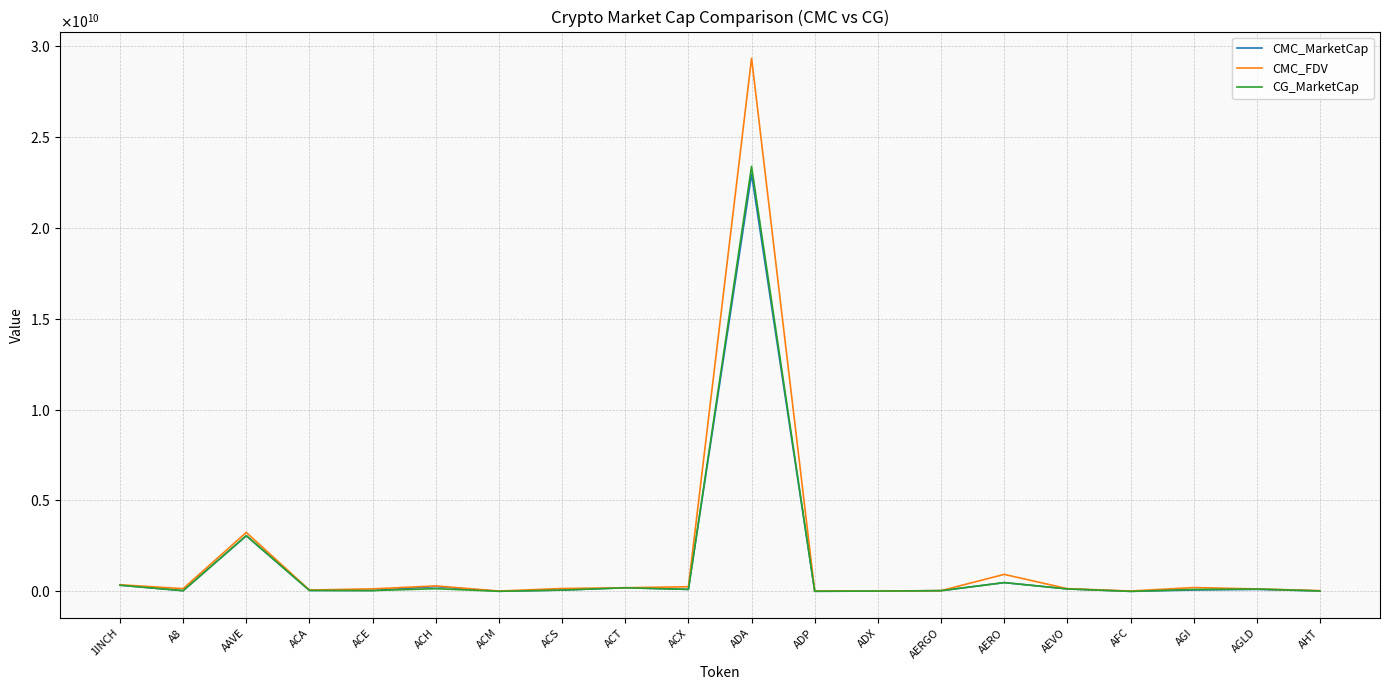

Does the chart have visible grid lines?

Yes